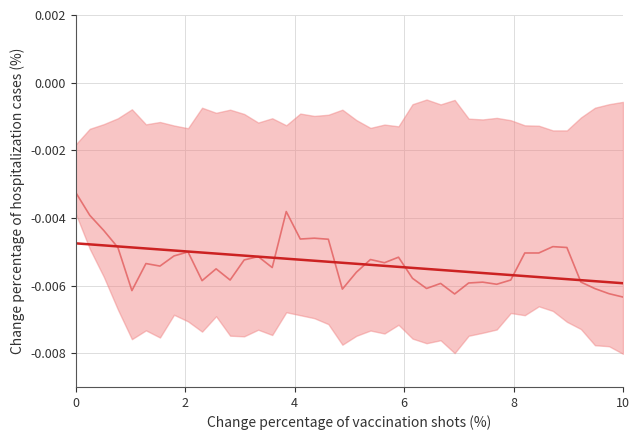

Is it true that Observed equals -0.0 at 6?

True